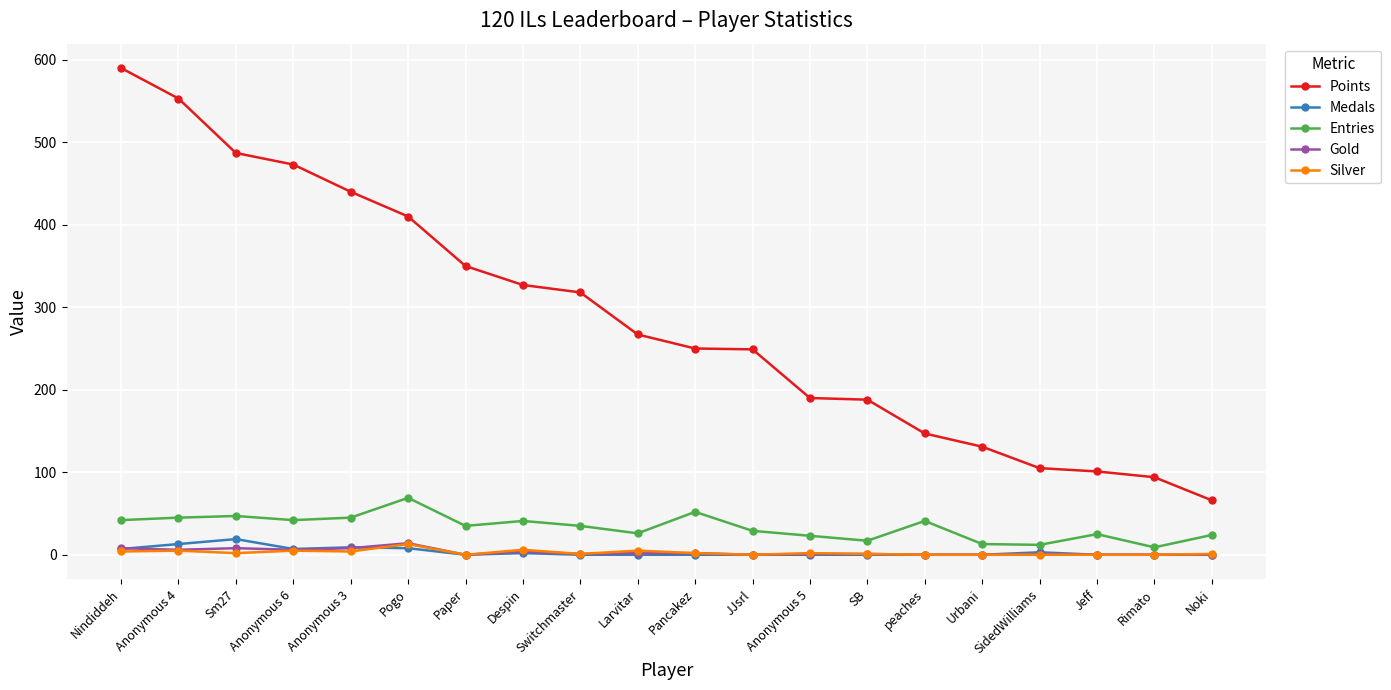

Which series has the largest range (max minus min)?

Points